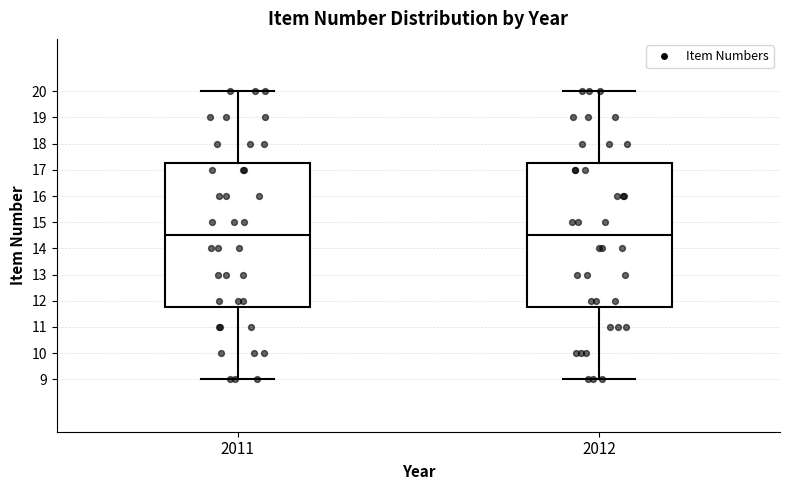

Reading left to right, read every box against the y-axis: the position of its median line, the range the box covers, and the ends of its whiskers. The values are not printed on the chart, so give them approximately, as read against the axis.

2011: median 14.5, box 11.8 to 17.3, whiskers 9.0 to 20.0
2012: median 14.5, box 11.8 to 17.3, whiskers 9.0 to 20.0